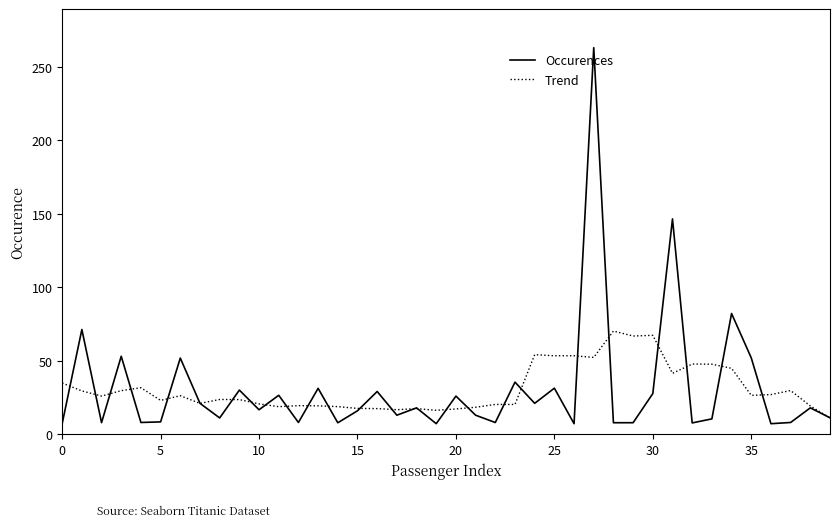

What is the minimum value for Occurences?

7.2